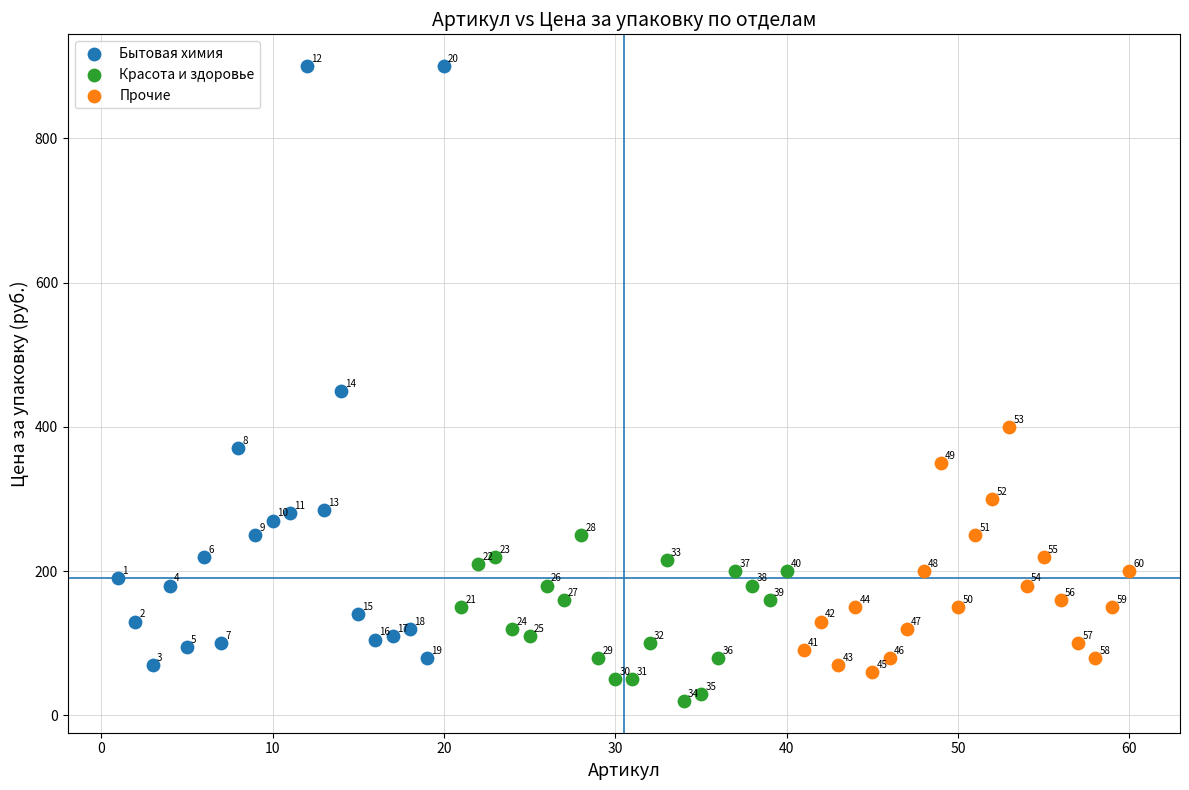

Which series reaches the maximum Y coordinate?

Бытовая химия